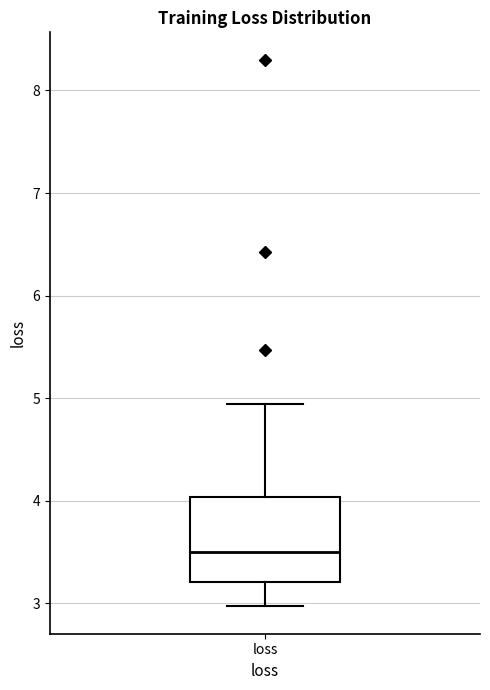

Where does the lower whisker of the box for loss end on the y-axis? The values are not printed on the chart, so give them approximately, as read against the axis.

3.0